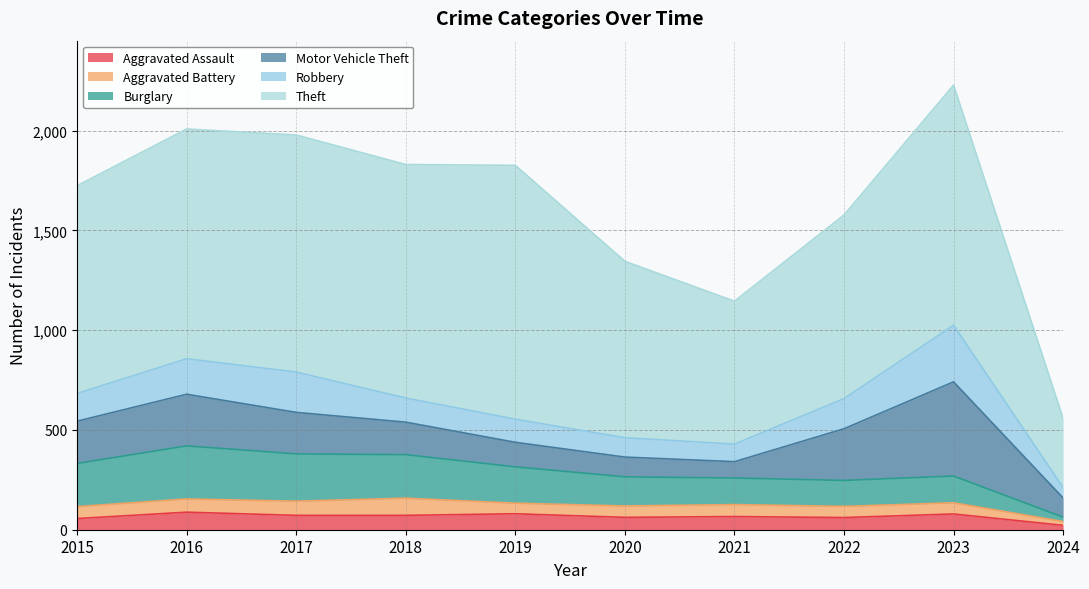

What is the difference between the maximum and minimum values in the Motor Vehicle Theft series?

390